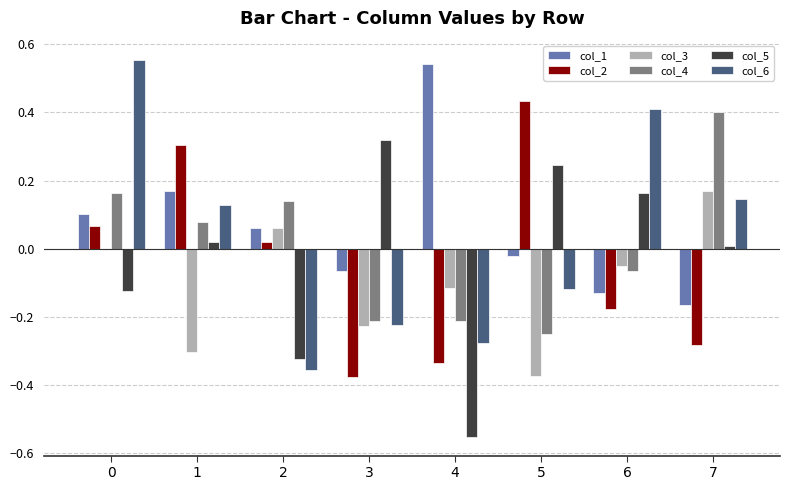

Where is col_2 nearest to the value 0?

2